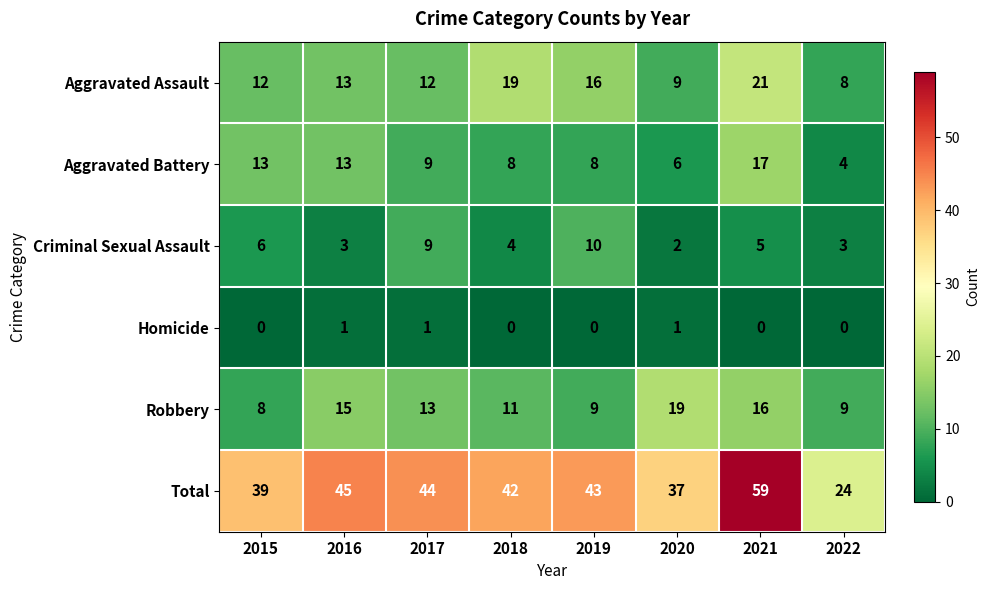

At 2021, list the series in order from smallest to largest.

Homicide, Criminal Sexual Assault, Robbery, Aggravated Battery, Aggravated Assault, Total